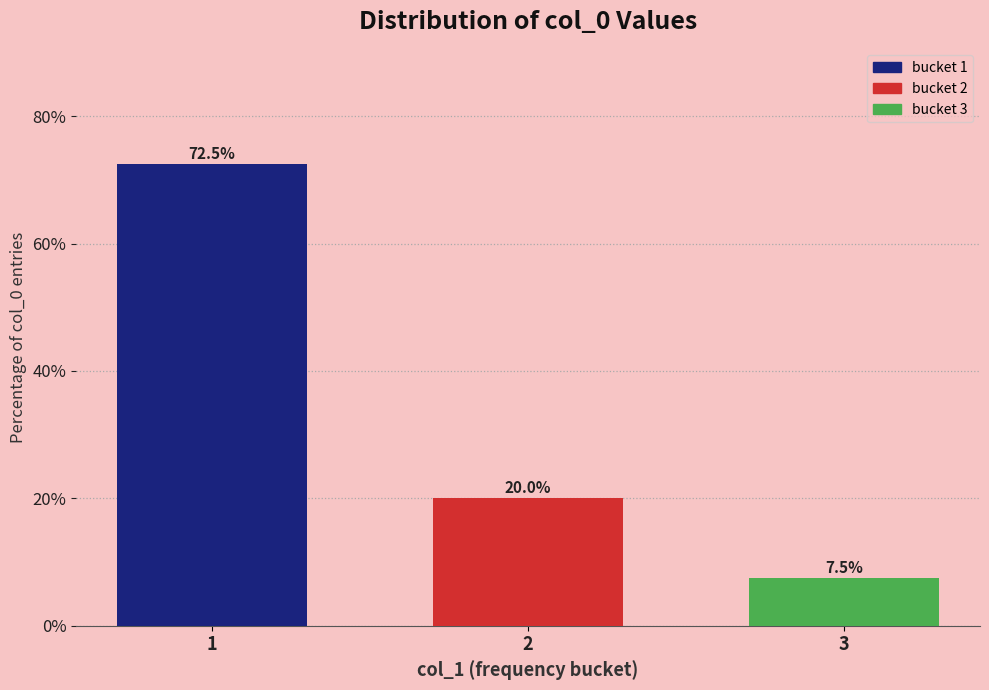

Does the chart contain stacked bars?

No